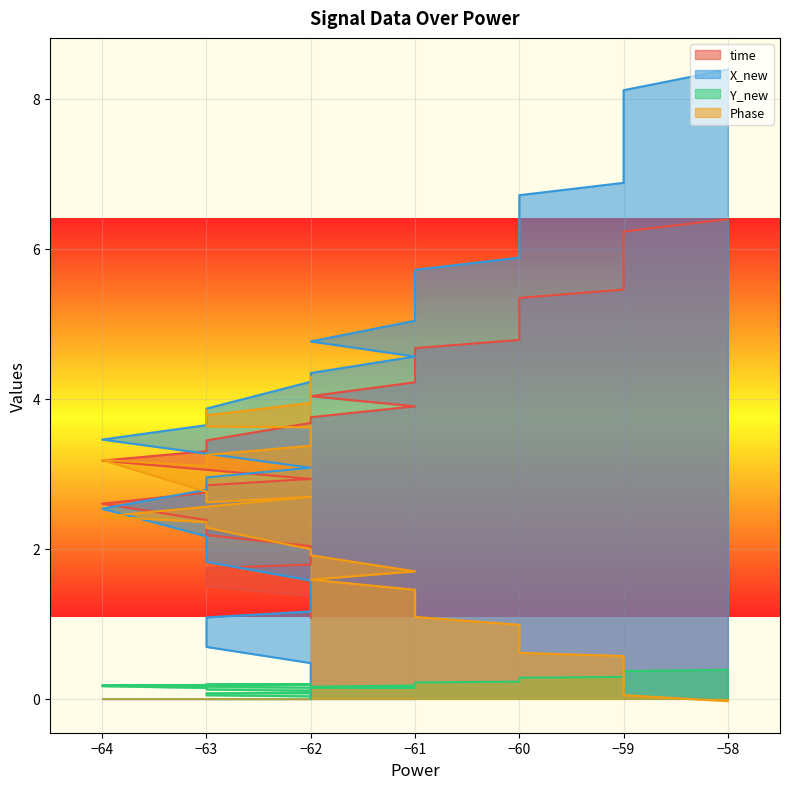

What position from the right is 21?

19